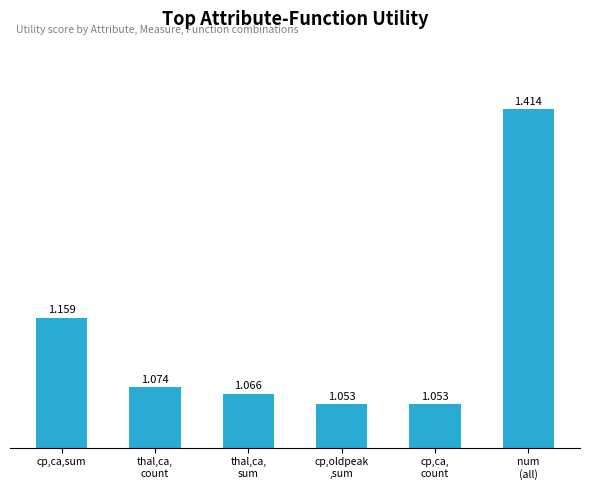

What is the label of the 1st bar from the left?

cp,ca,sum